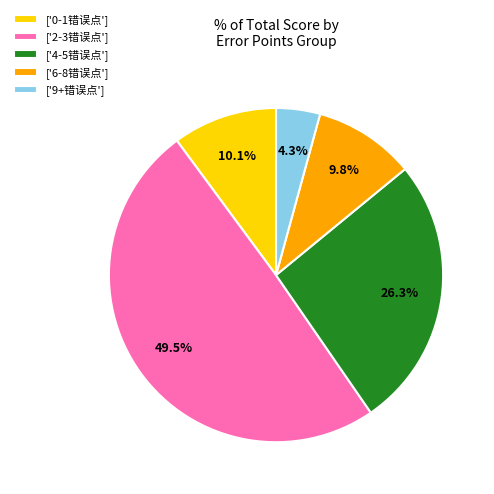

Count the number of slices in the pie.

5